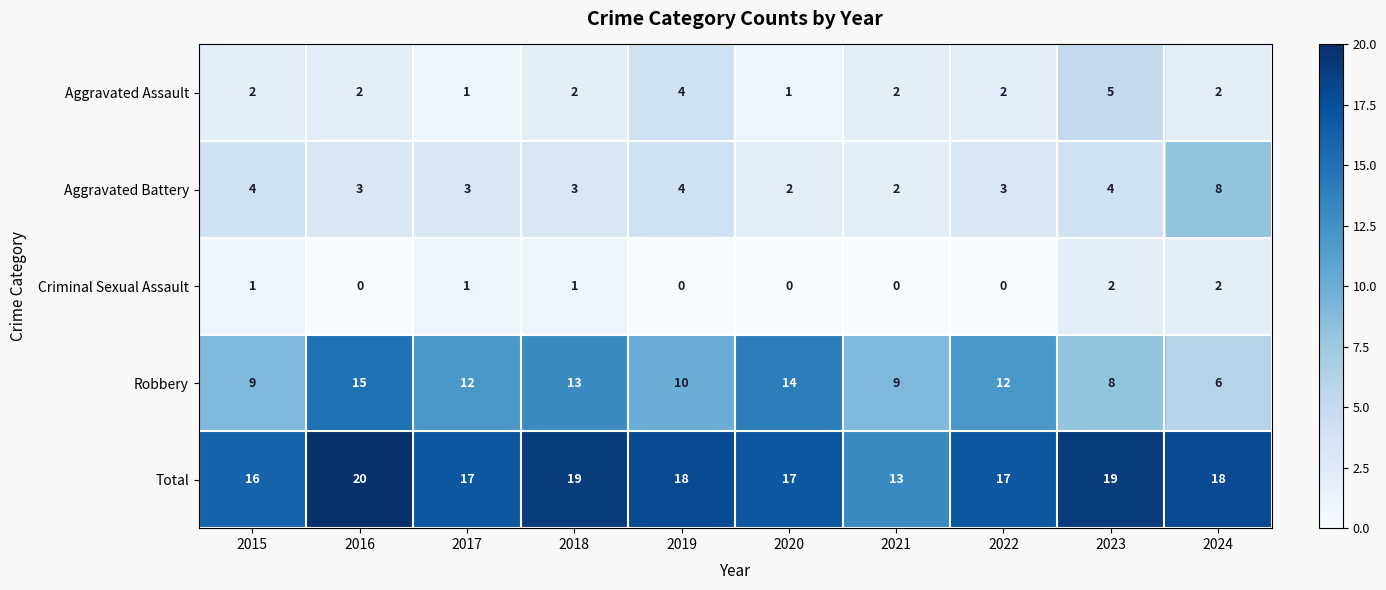

How many data points in Total are less than 18?

5